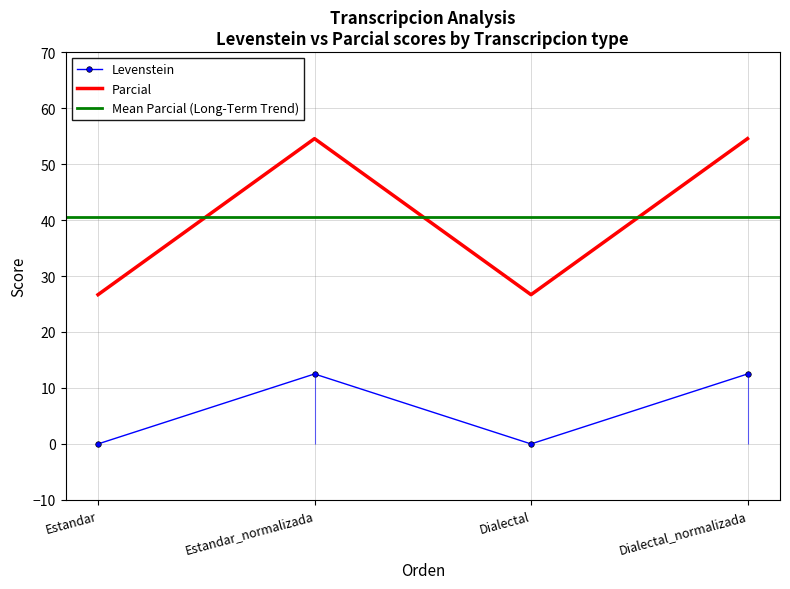

How many values in Parcial are above zero?

2